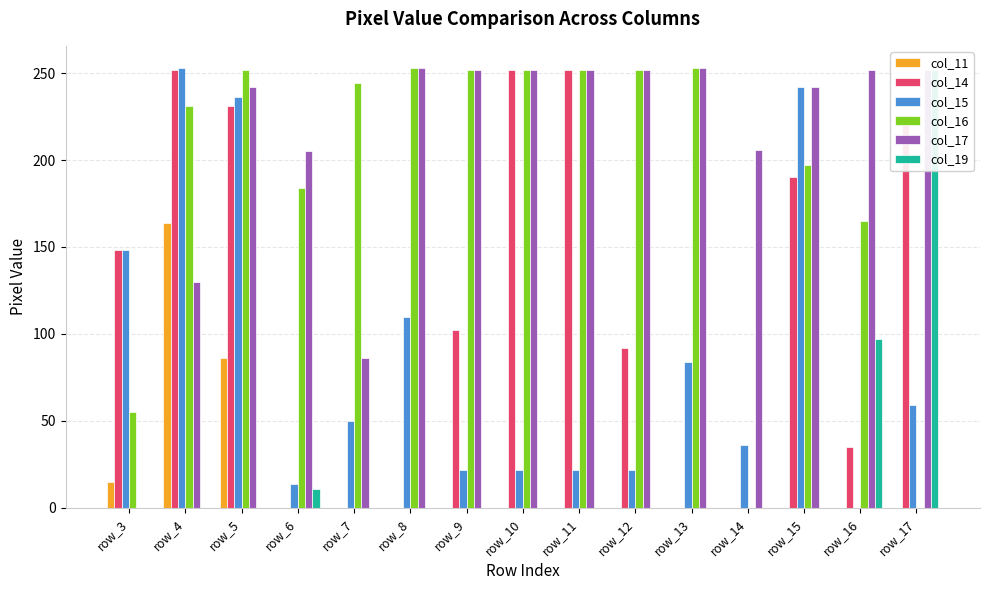

Between row_9 and row_12, which series saw the biggest shift?

col_14